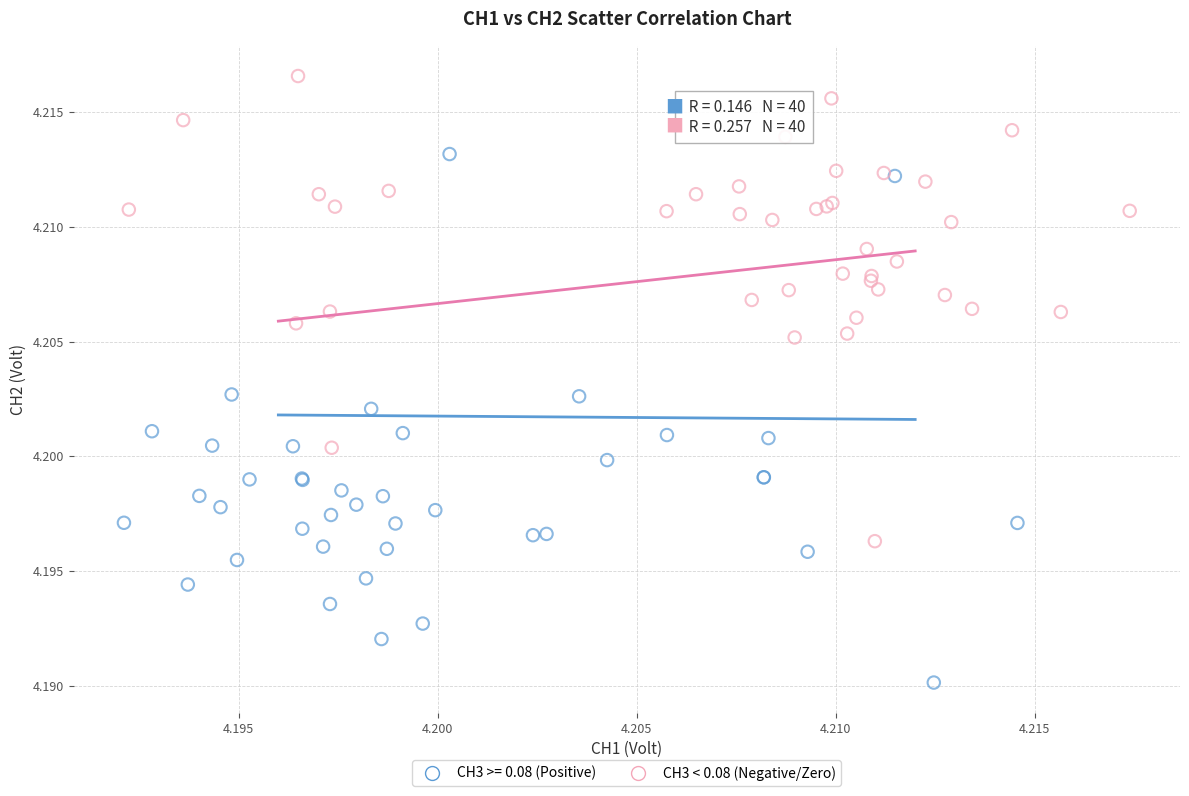

Which series reaches the minimum Y coordinate?

CH3 >= 0.08 (Positive)